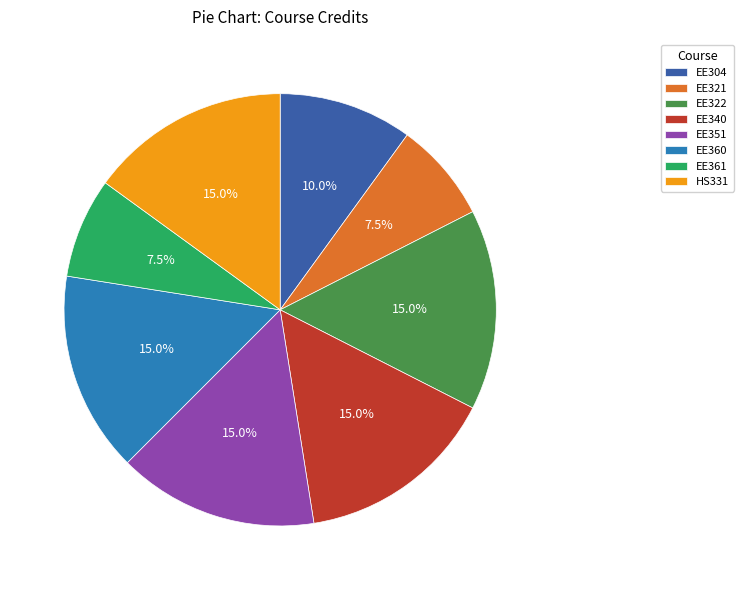

To the nearest percent, what is the difference between the largest and smallest slice percentages?

8%